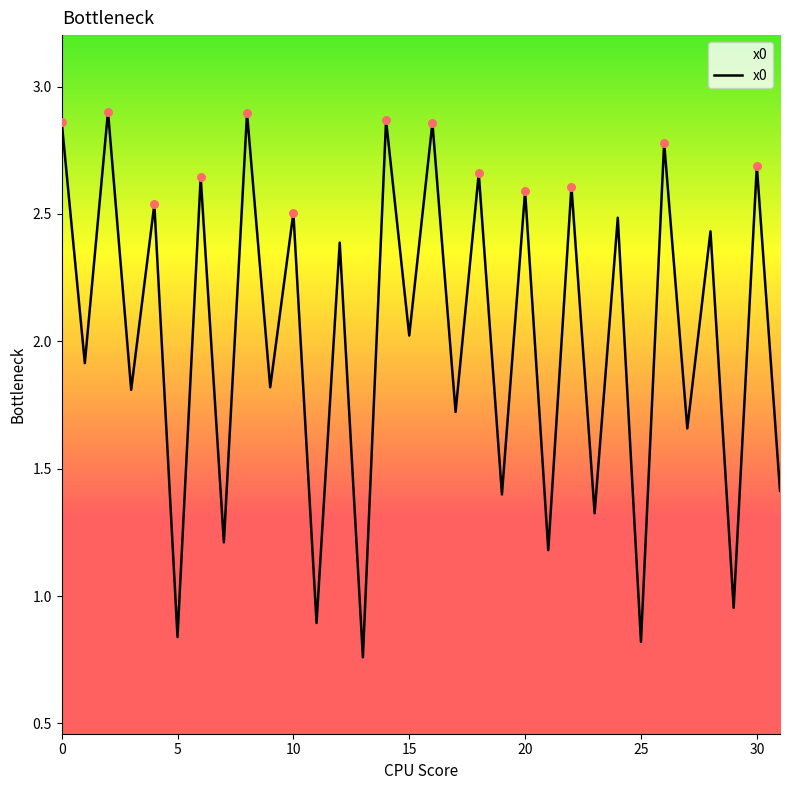

What is the difference between the maximum and minimum values?

2.1